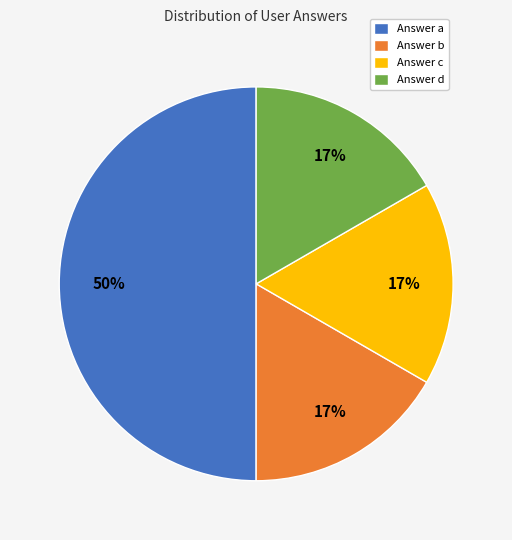

Count the number of slices in the pie.

4